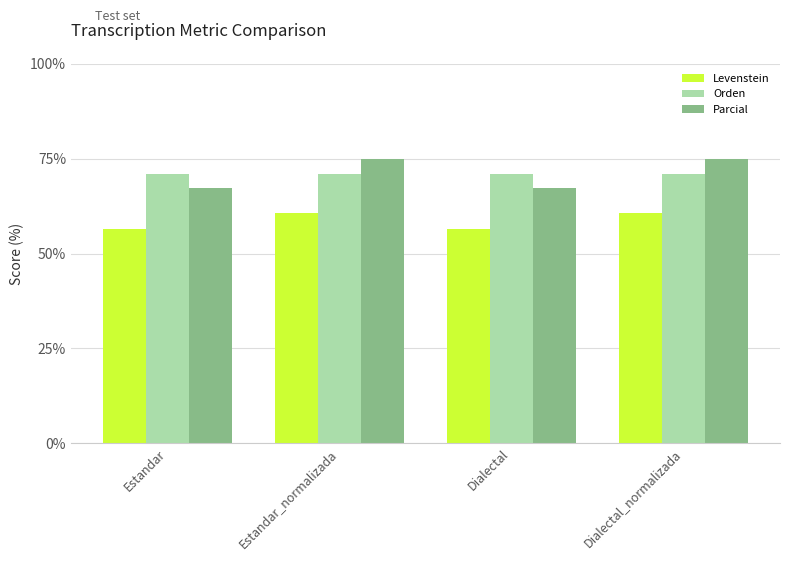

What is the minimum value for Parcial?

67.2